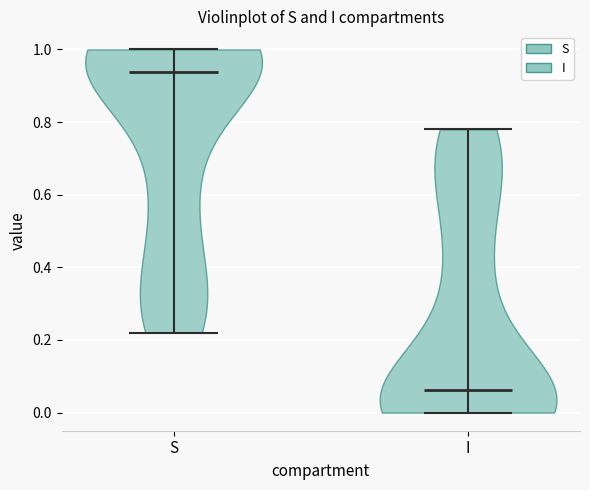

Which violin has the highest median line?

S